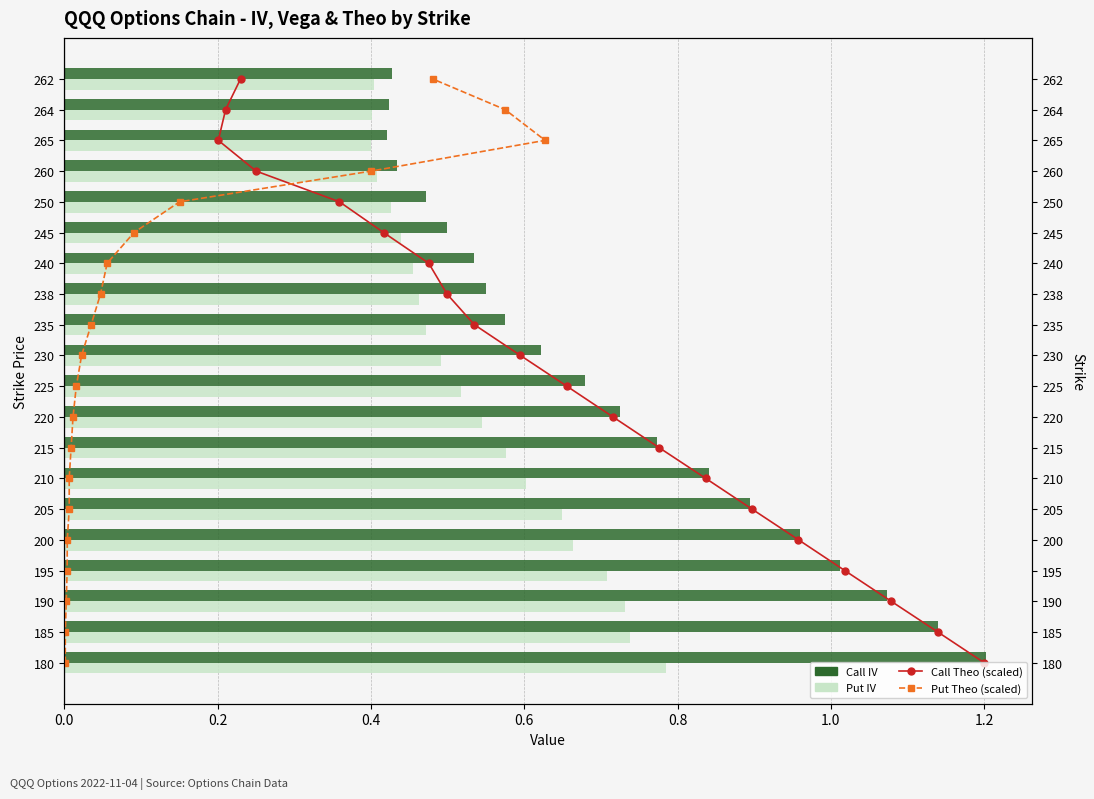

What are all the series names shown in the legend?

Call Theo (scaled), Put Theo (scaled), Call IV, Put IV